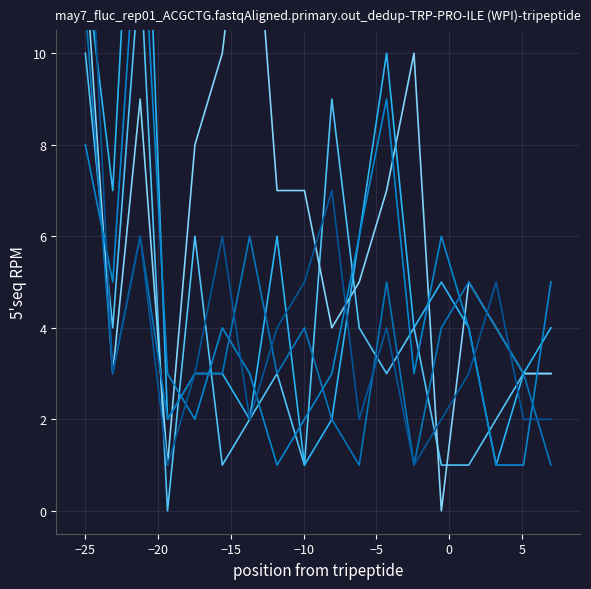

How many lines are shown in the chart?

6